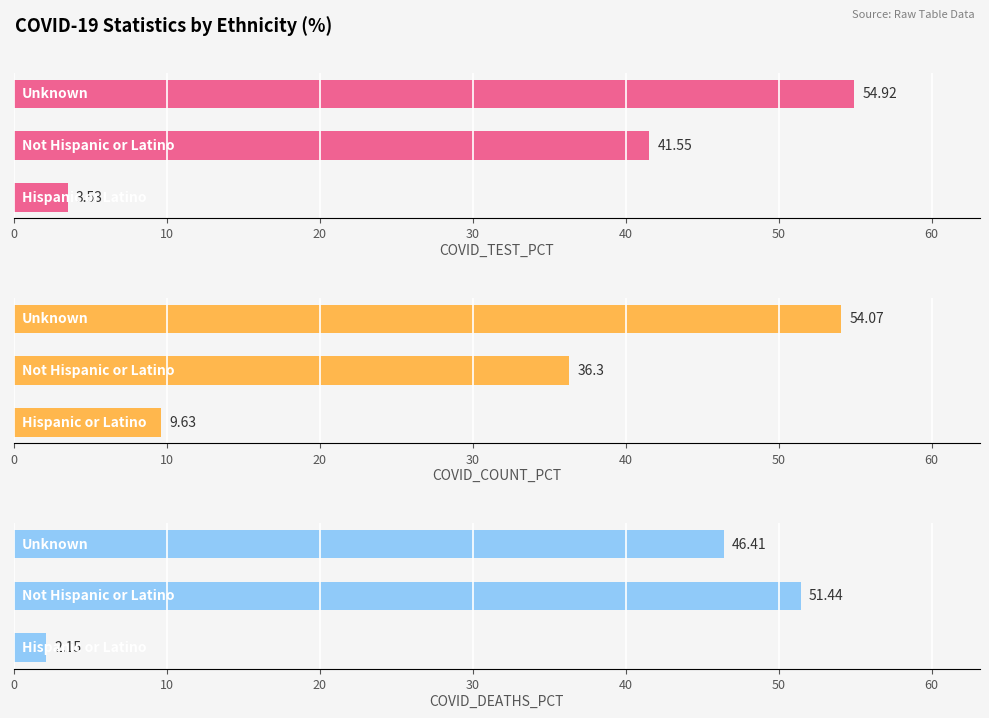

Is the value of COVID_DEATHS_PCT at 10 greater than the value of COVID_TEST_PCT at 10?

Yes